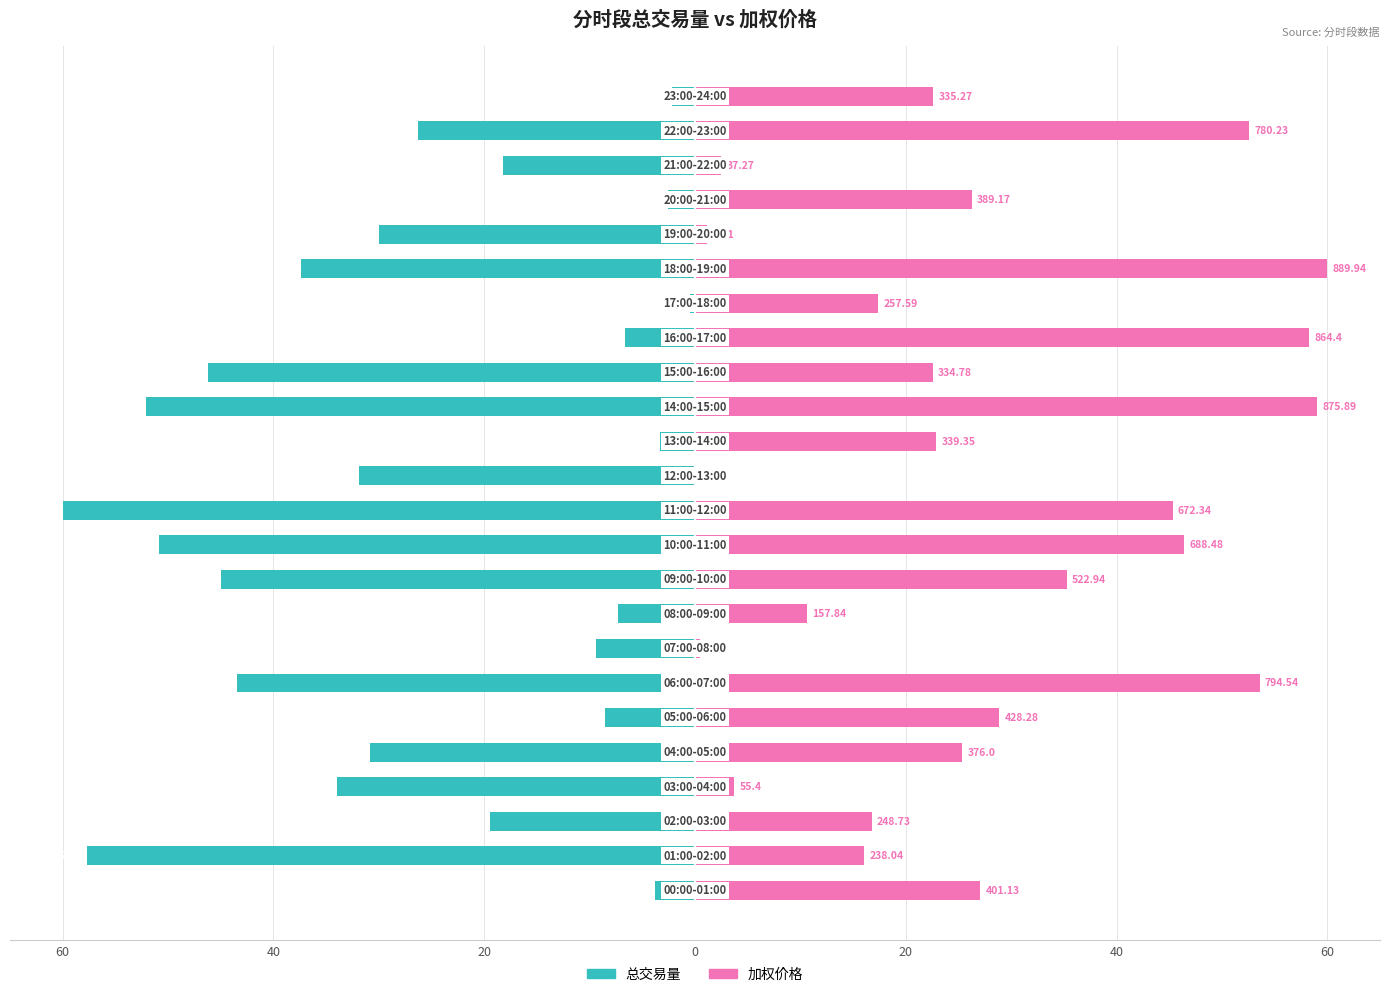

What is the value of the 加权价格 bar at the 1st from the left?

27.0